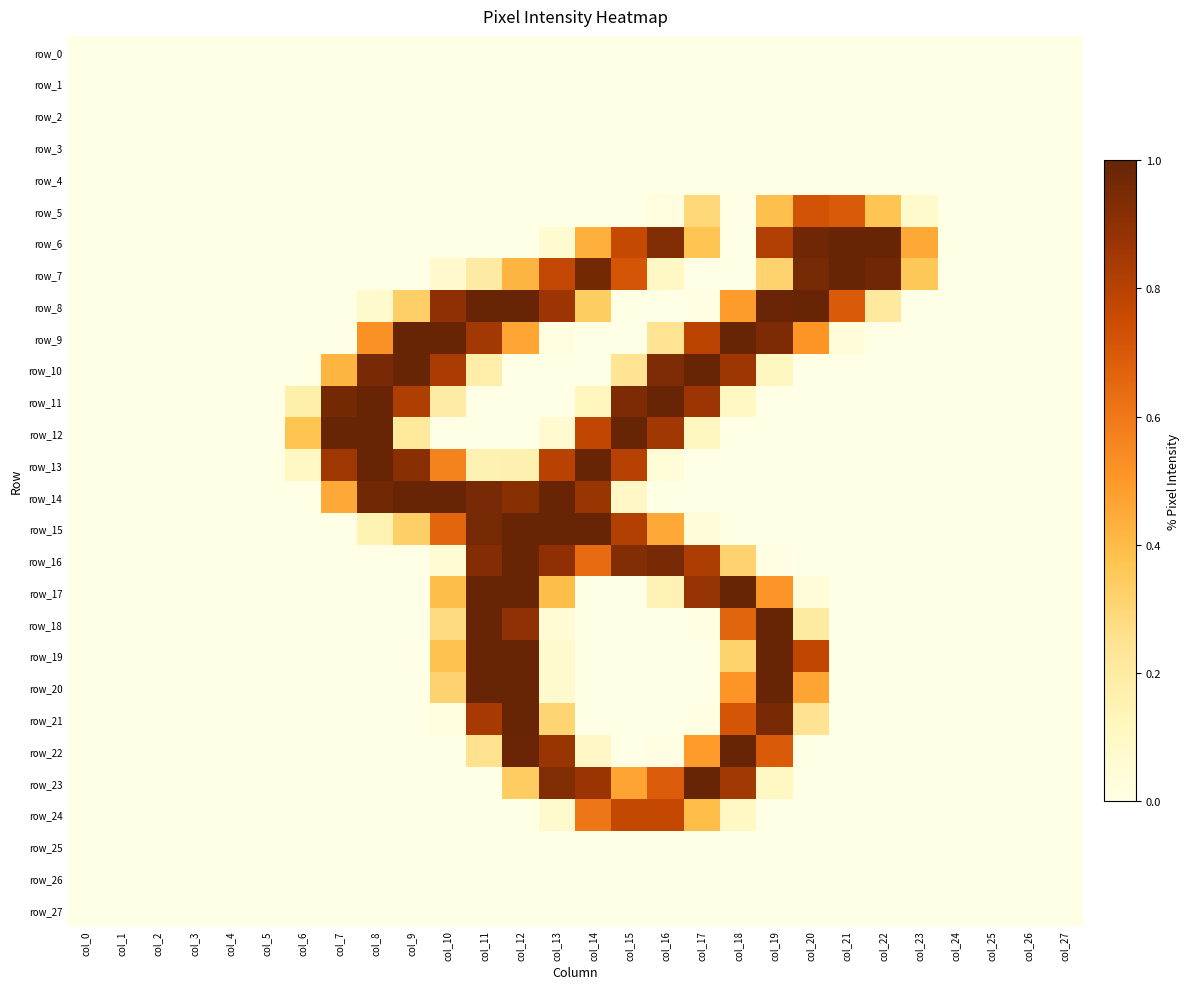

Which series changed the most between col_16 and col_24?

row_11